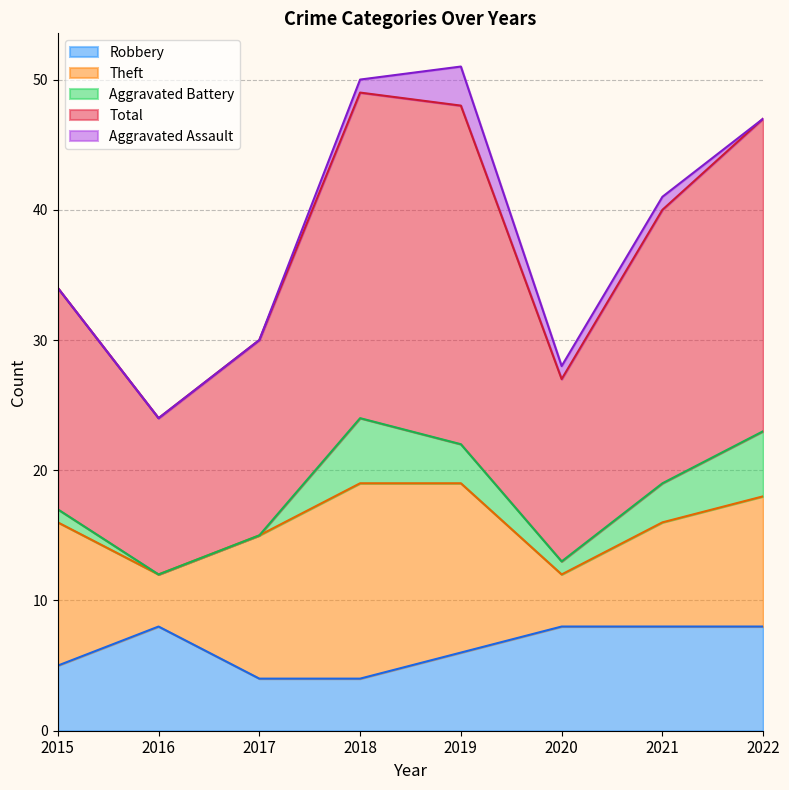

What is the difference between the highest and lowest values at 2022?

24